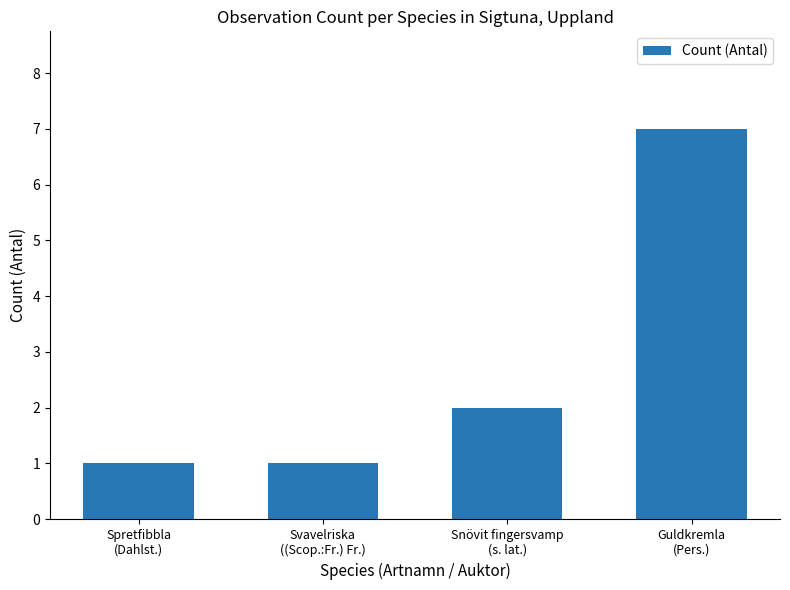

What is the label of the 4th bar from the right?

Spretfibbla
(Dahlst.)